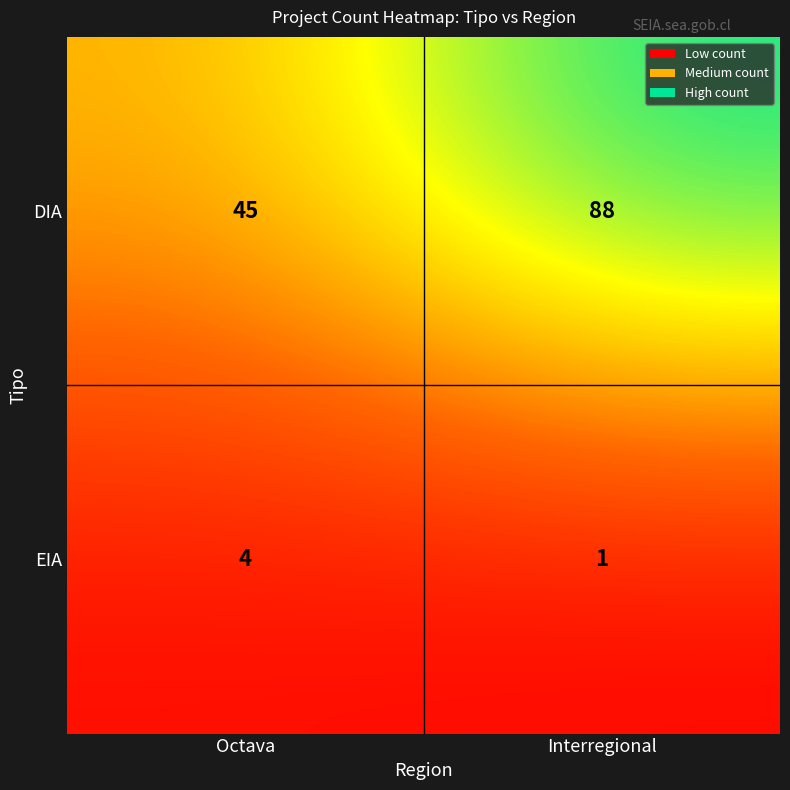

Which series changed the most between Octava and Interregional?

DIA